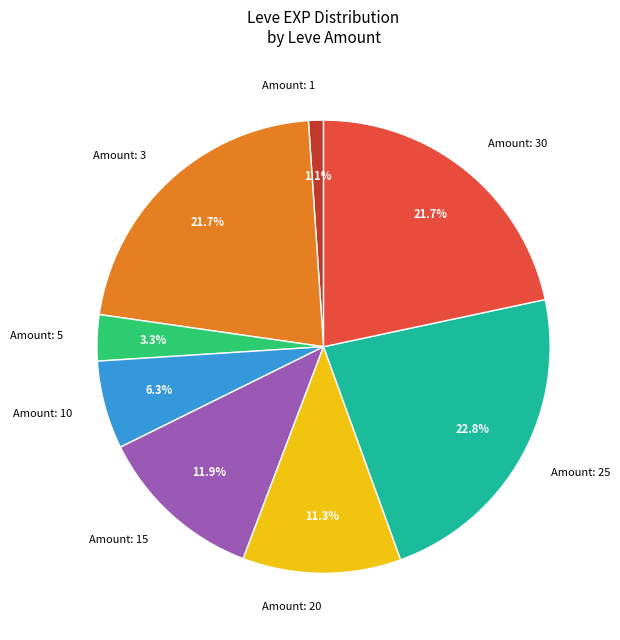

Which slice is the largest?

Amount: 25